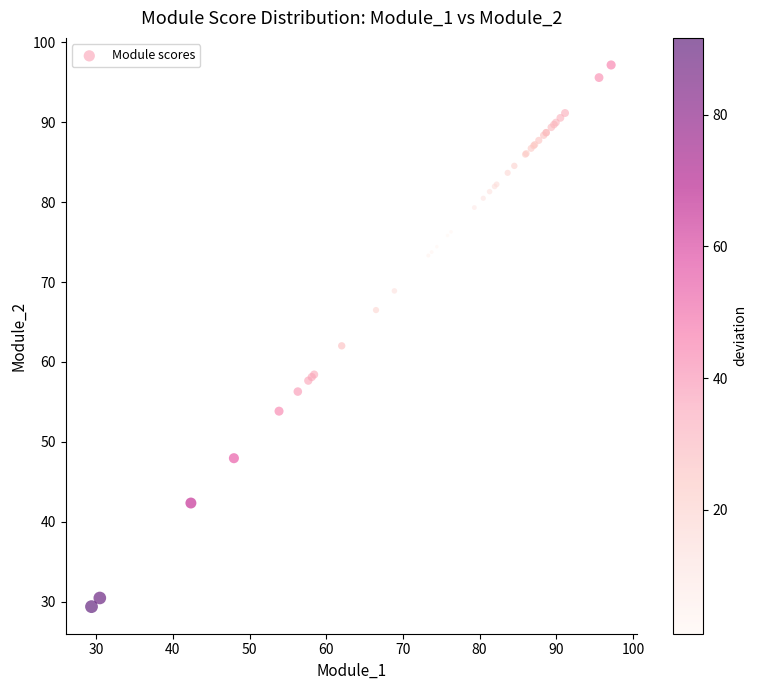

What Y value in the scatter plot is closest to 63?

62.0